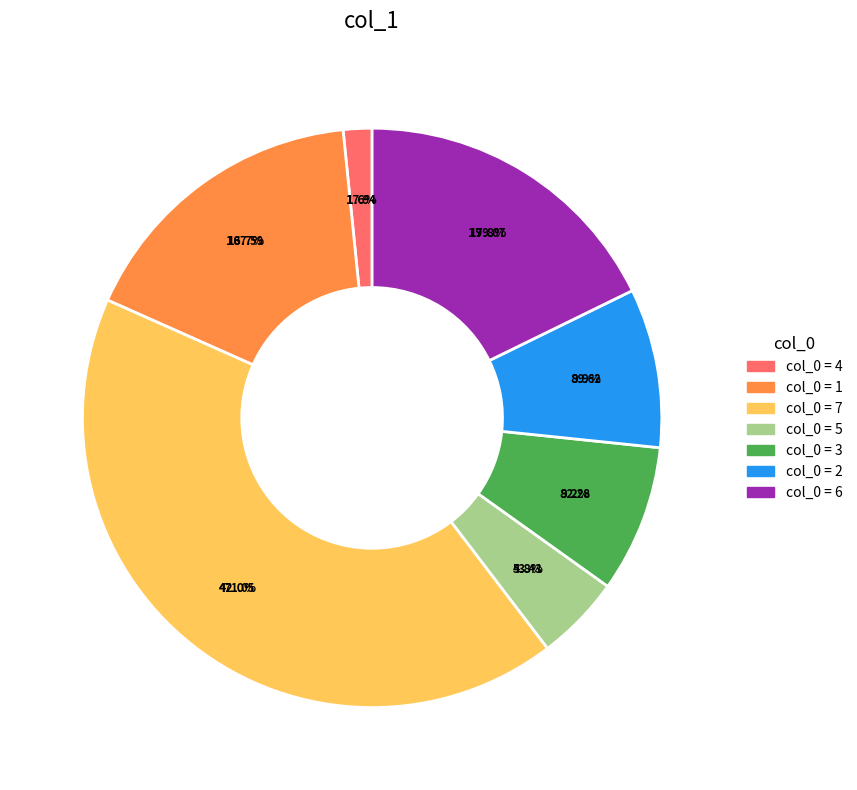

Is there a majority slice in this chart?

No